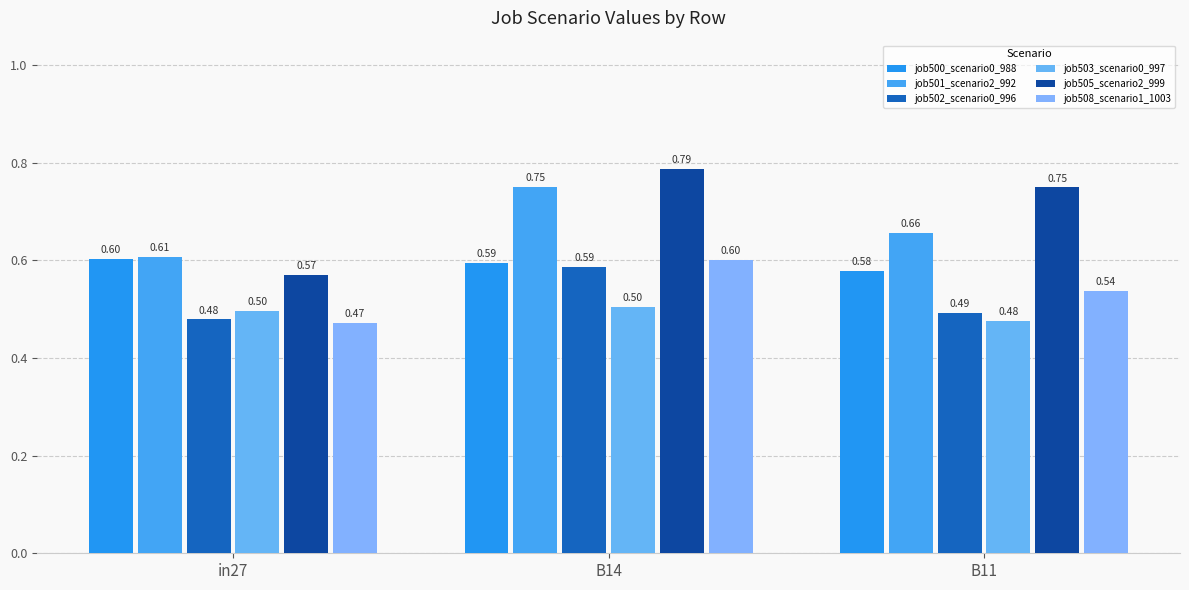

How many job501_scenario2_992 values are between 0 and 1?

3